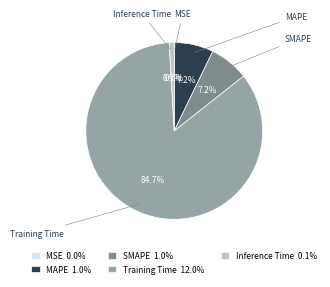

Between Inference Time and SMAPE, which is larger?

SMAPE